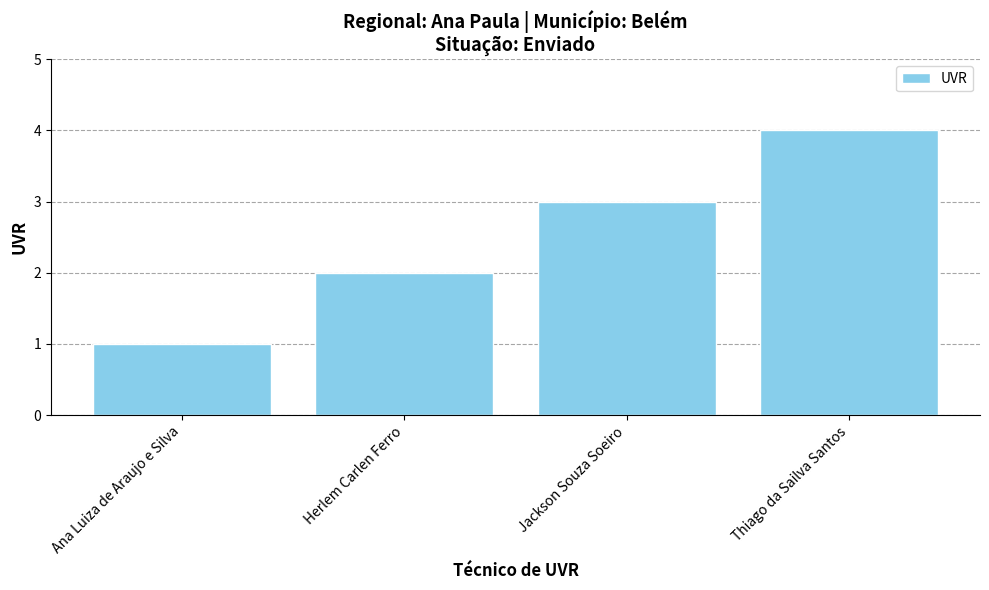

What is the value of the 4th bar from the left?

4